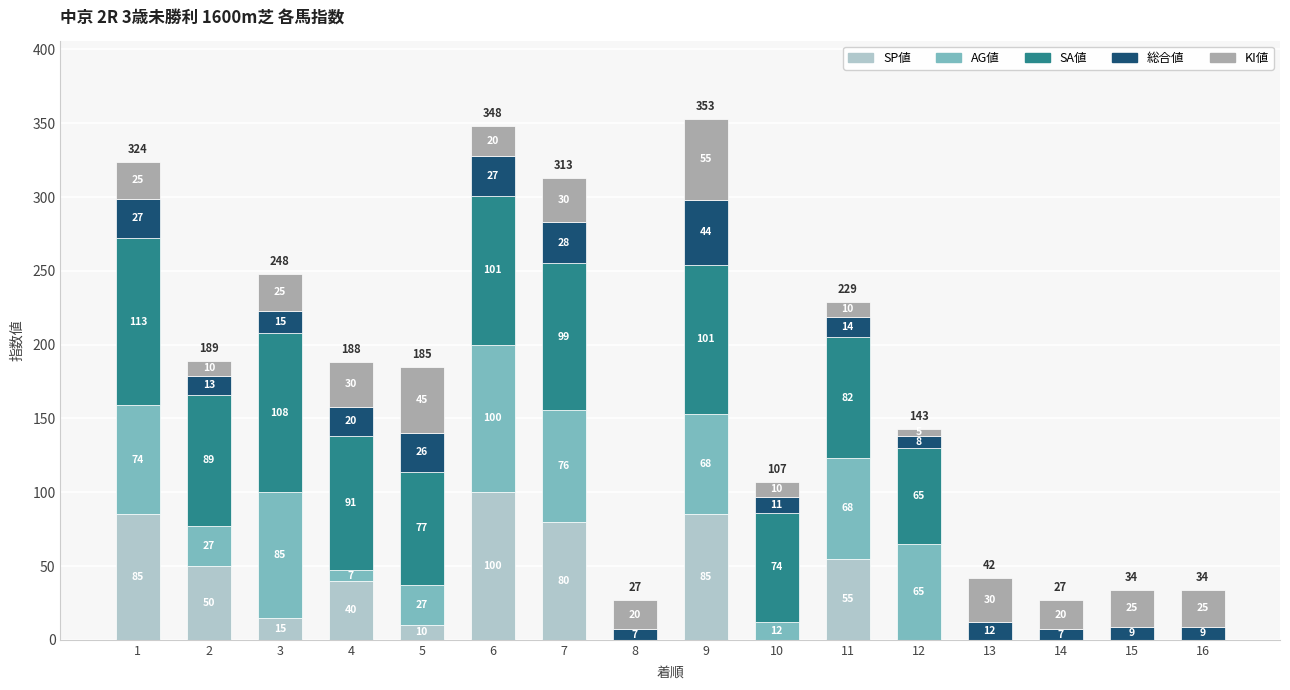

How many distinct data groups are displayed?

5